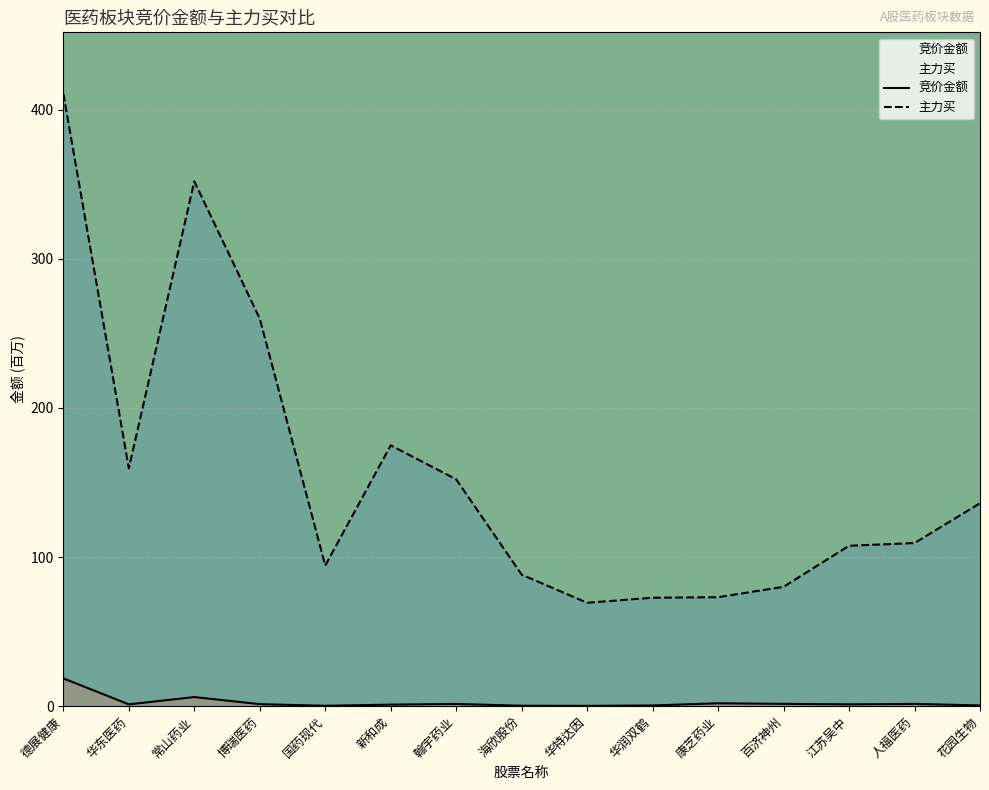

How many lines are shown in the chart?

2